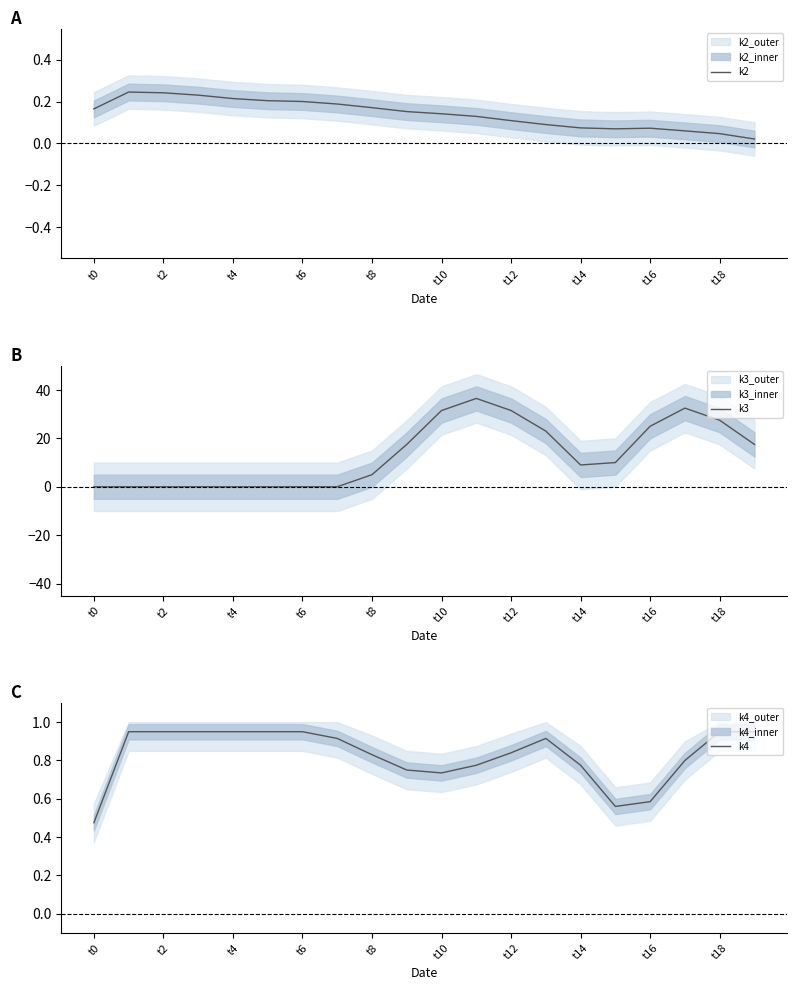

The value of k3 at t18 is 27.5. True or false?

True